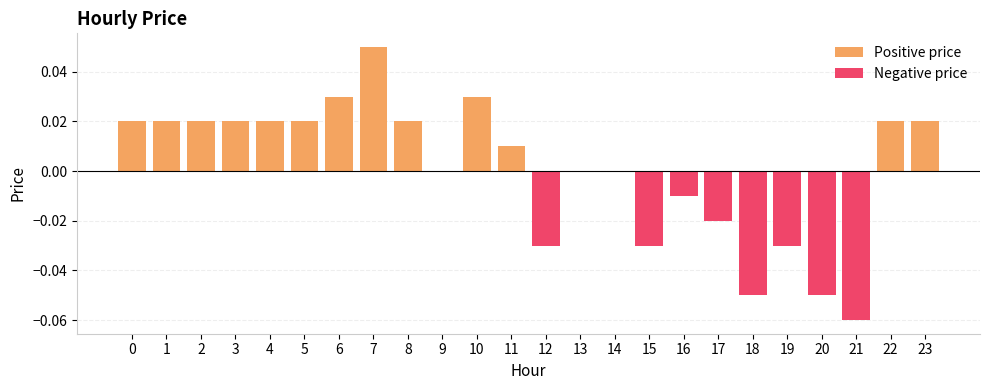

Are the bars grouped side by side (vs. stacked)?

No